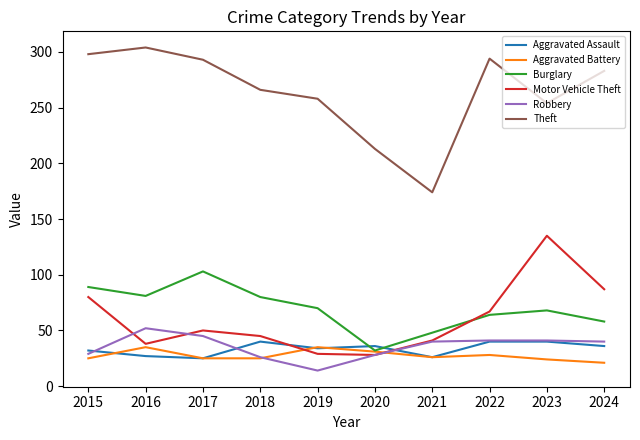

What is the total value across all series at 2015?

553